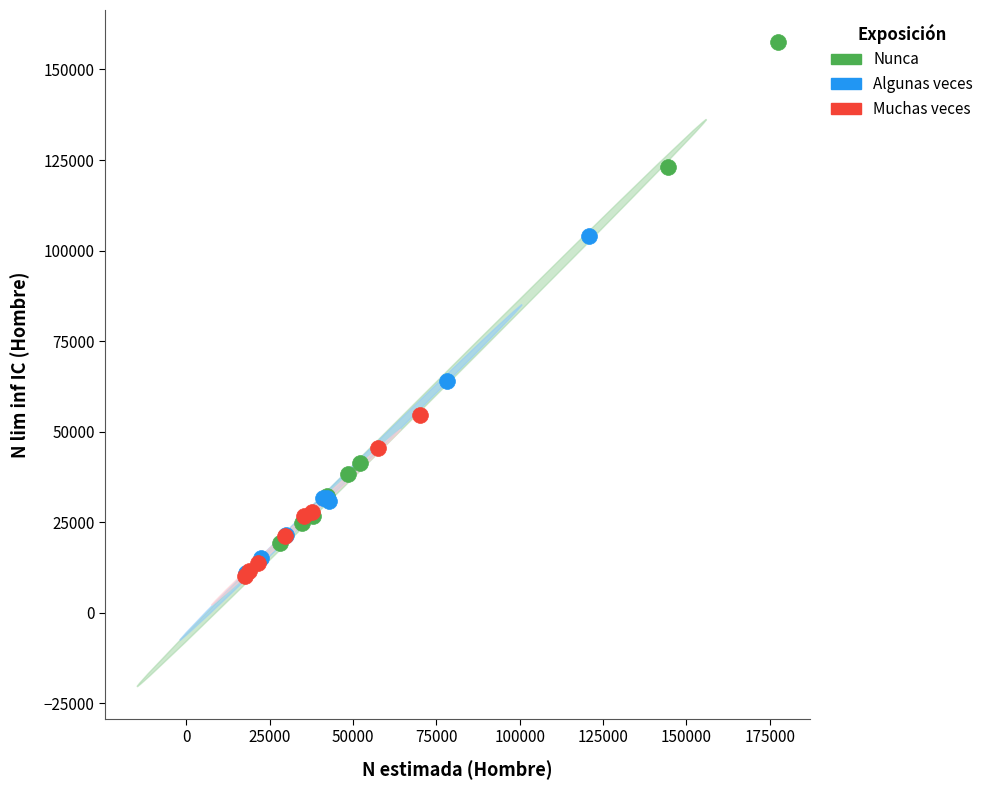

Which series reaches the maximum Y coordinate?

Nunca